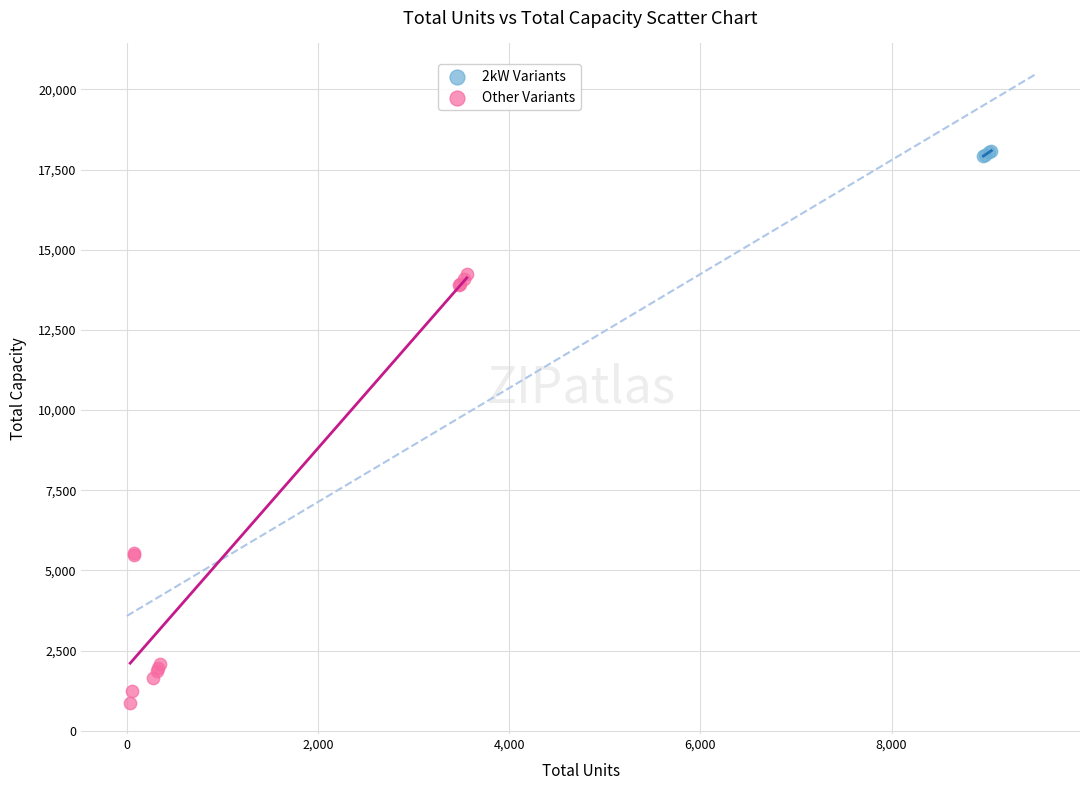

Which series reaches the maximum Y coordinate?

2kW Variants